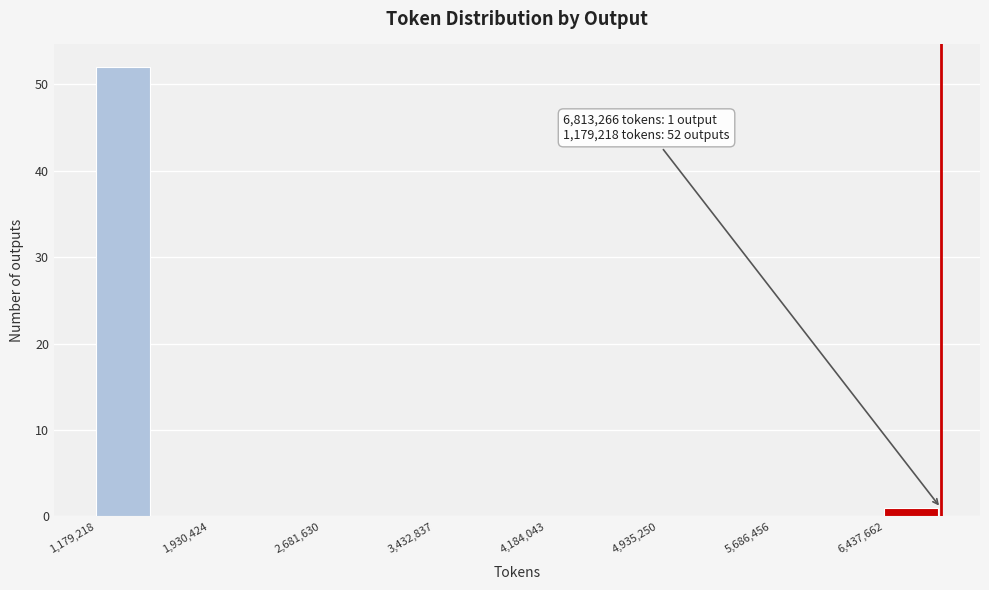

Read against the x-axis, roughly where is the centre of the tallest bar?

1400000